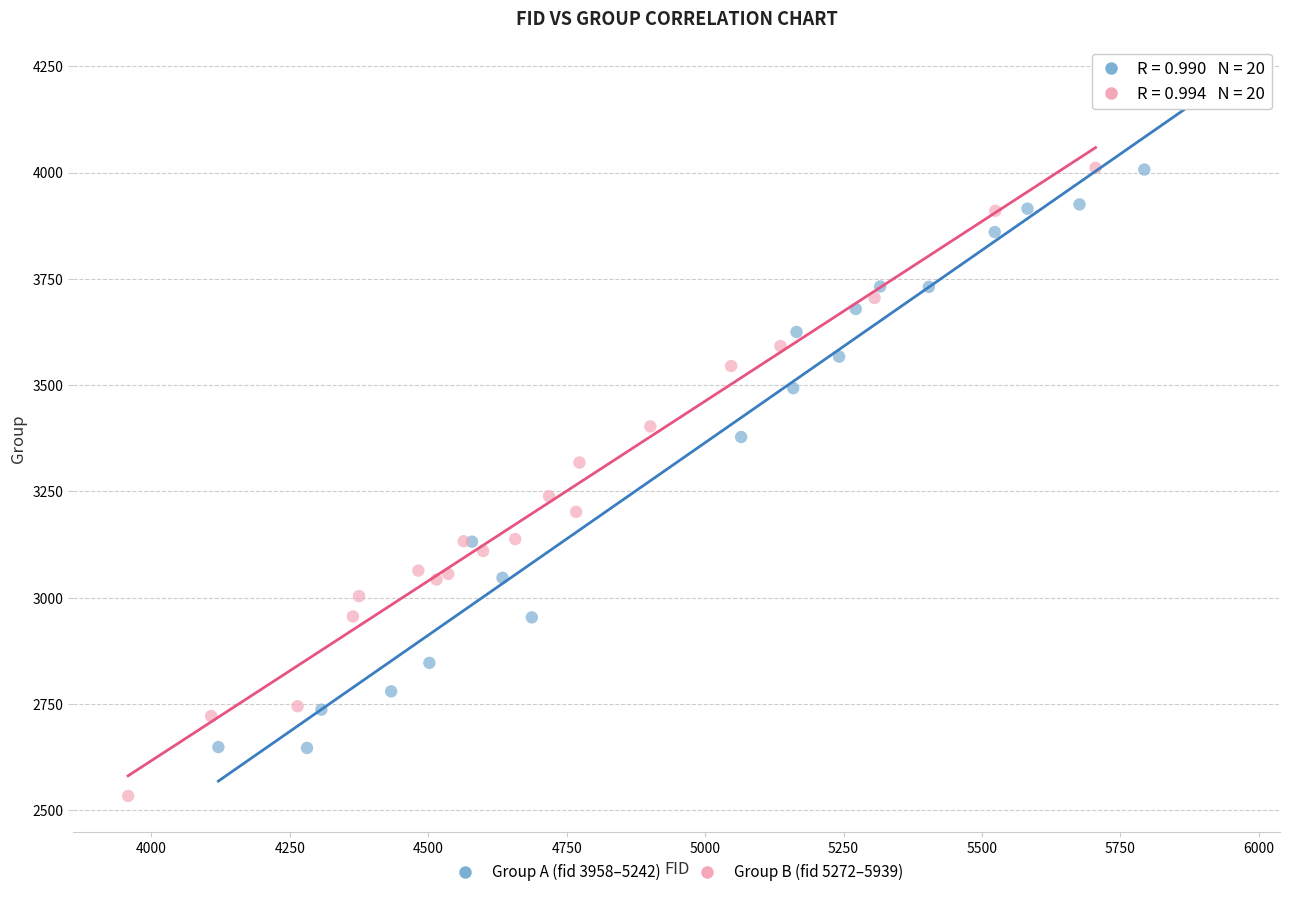

Which series reaches the minimum Y coordinate?

Group B (fid 5272–5939)